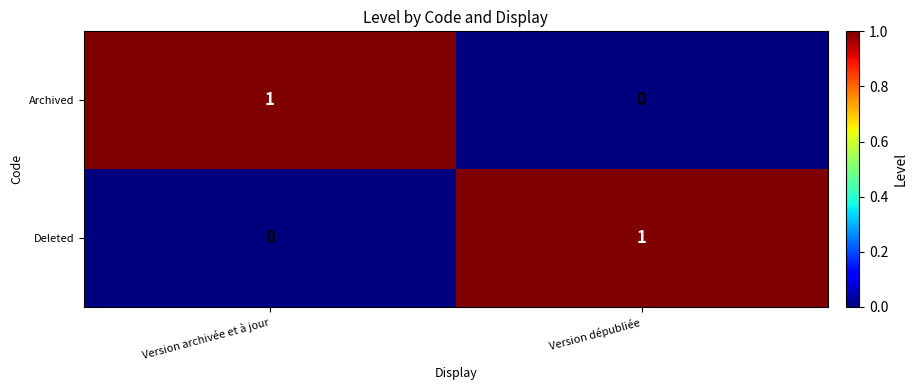

Reading right to left, list all the values displayed in this chart.

Archived: 0	1
Deleted: 1	0